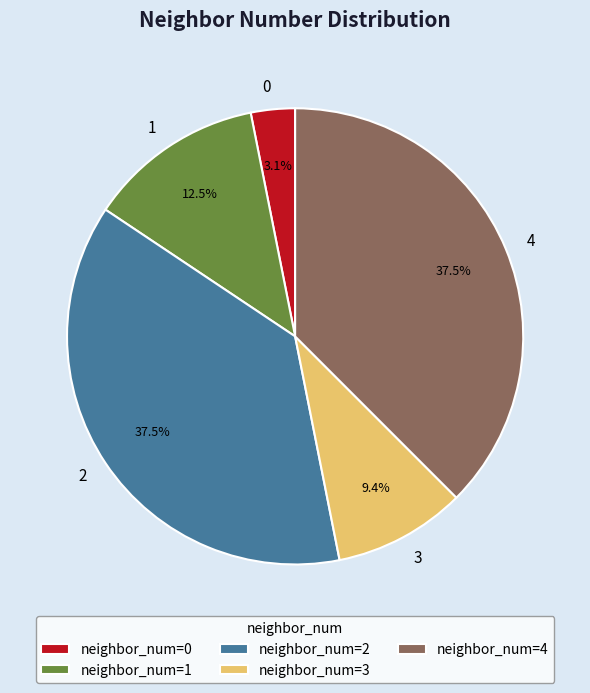

Does 2 represent more than half of the total?

No